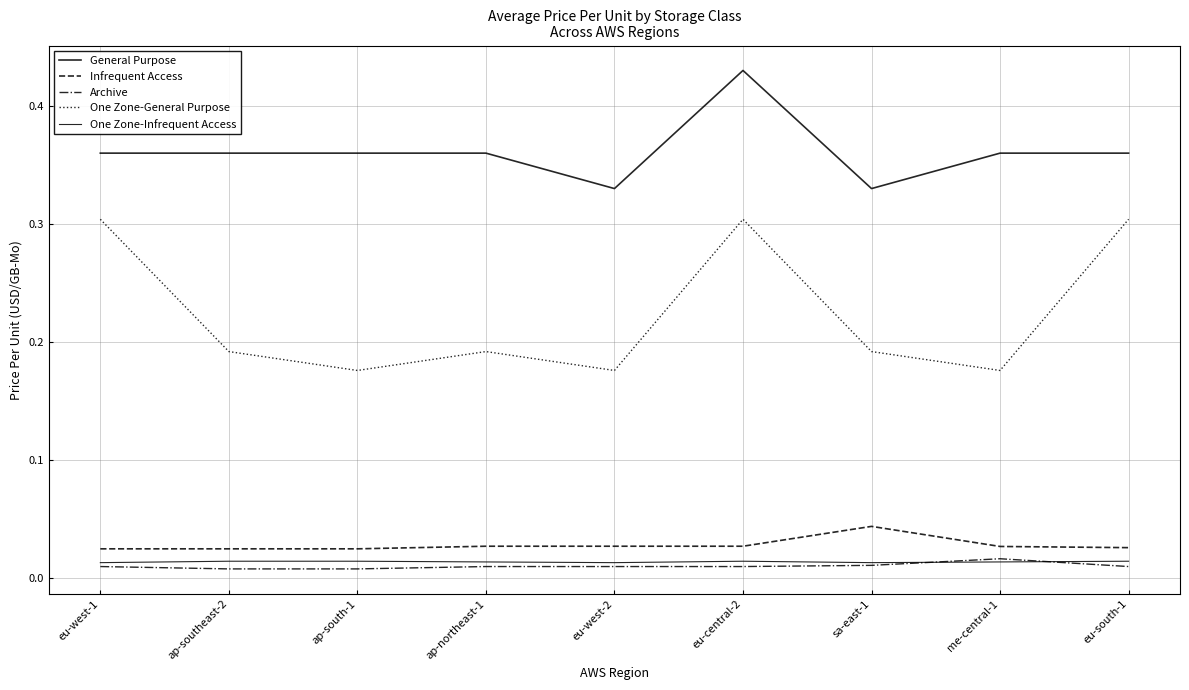

Which series changed the most between me-central-1 and eu-south-1?

One Zone-General Purpose